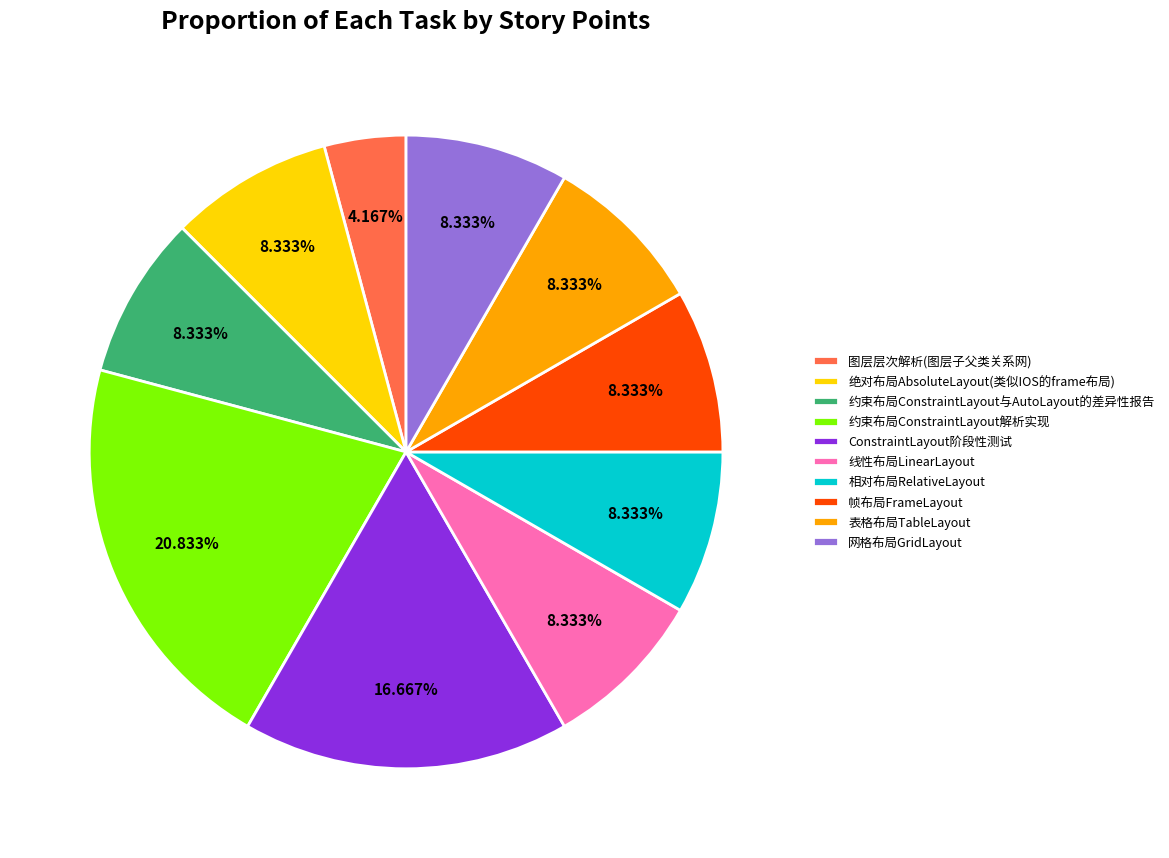

To the nearest percent, what is the difference between the largest and smallest slice percentages?

17%